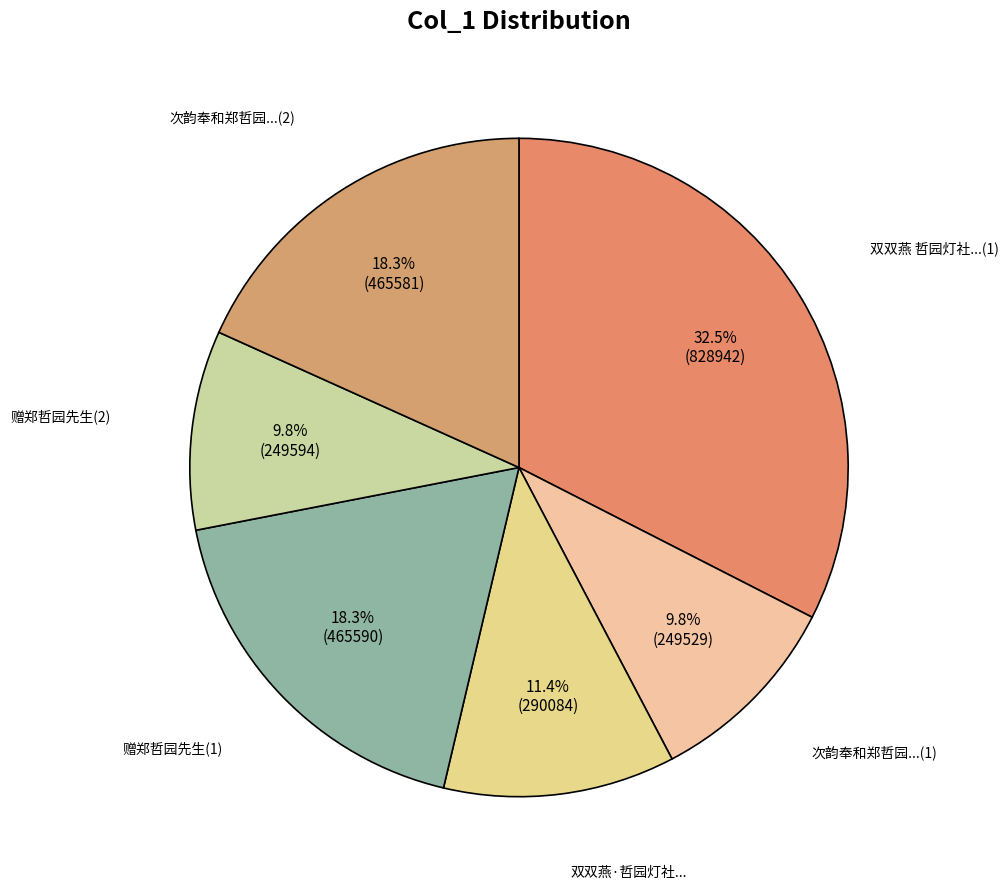

To the nearest percent, what is the difference between the largest and smallest slice percentages?

23%